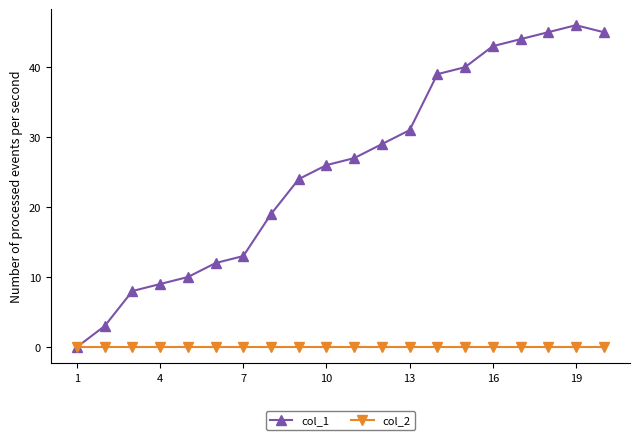

Rank the series by their maximum value, from highest to lowest.

col_1, col_2